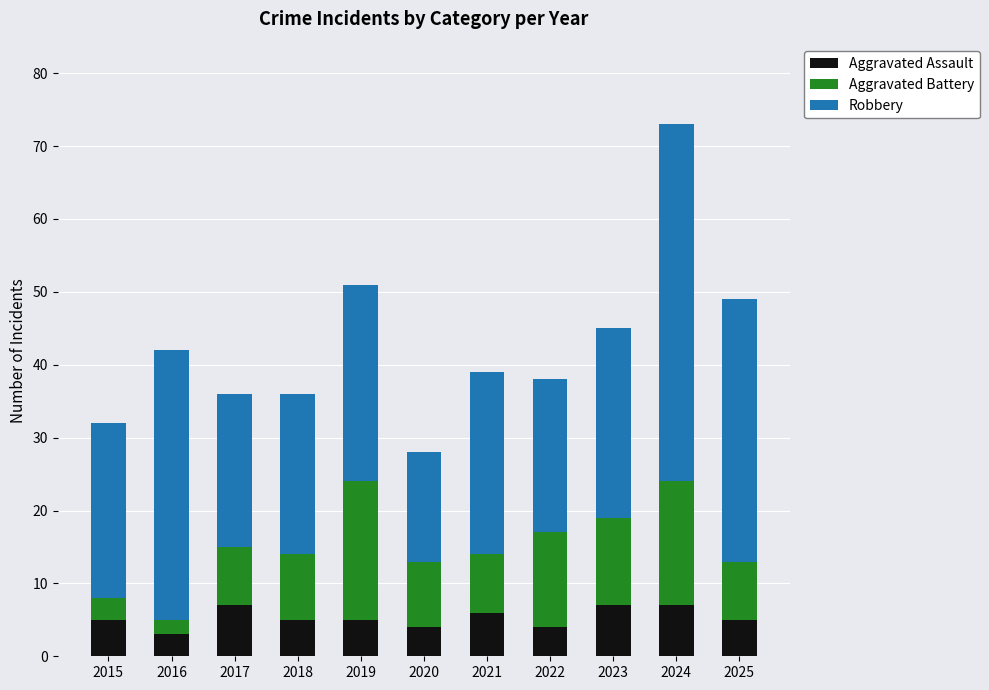

What is the minimum value for Aggravated Assault?

3